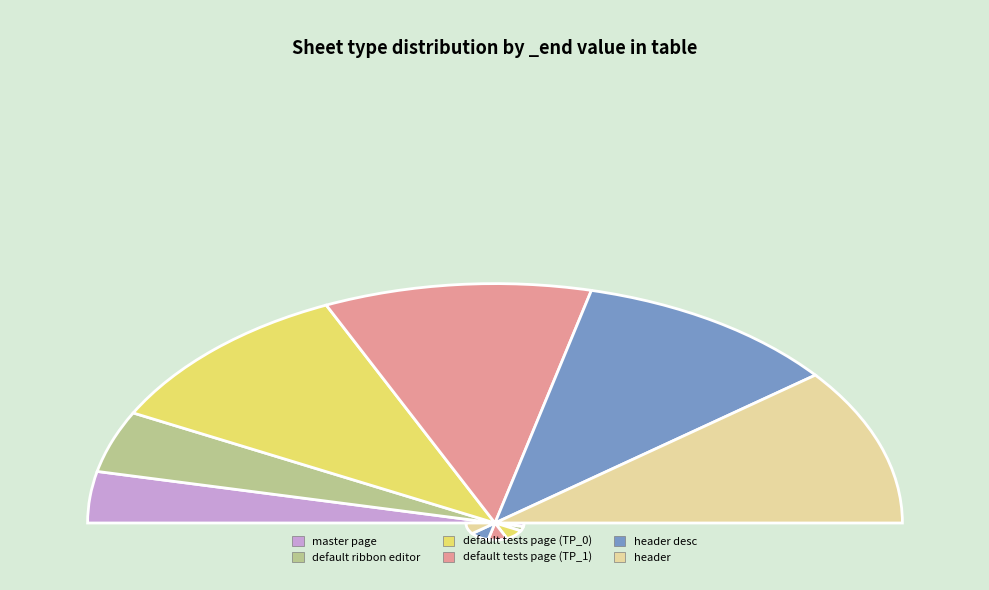

The header slice represents 36% of the pie. True or false?

False